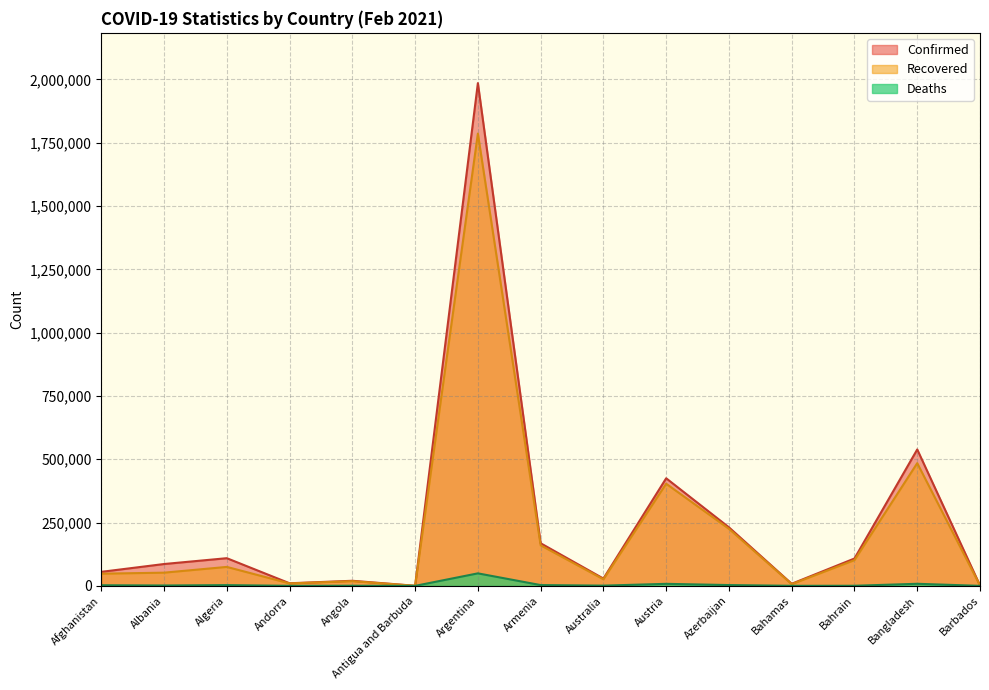

What is the difference between the second highest and minimum values in the Deaths series?

8222